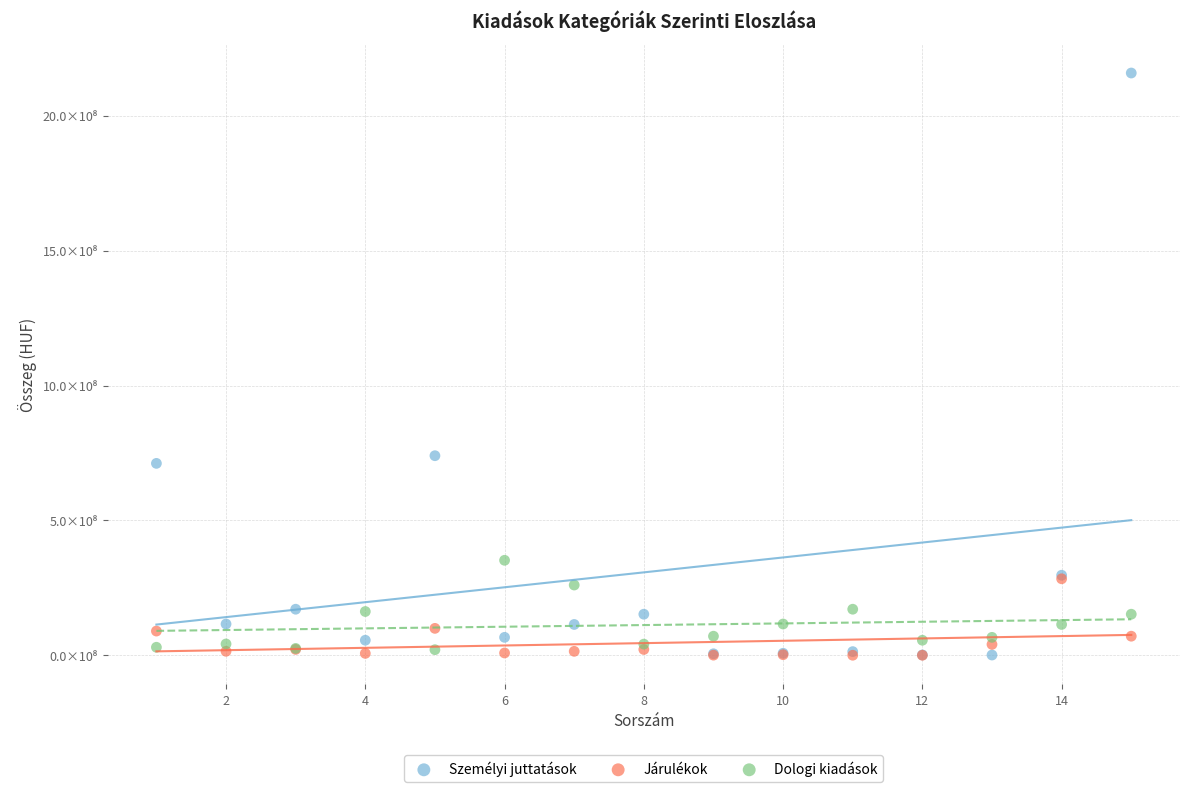

What are all the series names shown in the legend?

Személyi juttatások, Járulékok, Dologi kiadások